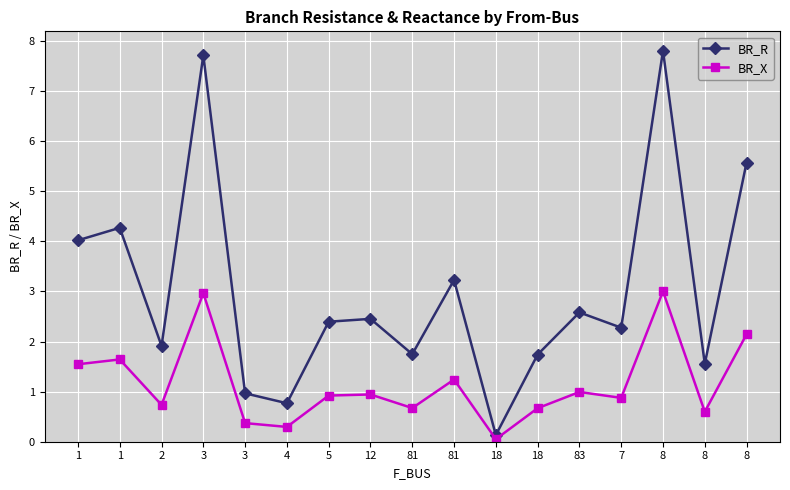

What are all the series names shown in the legend?

BR_R, BR_X